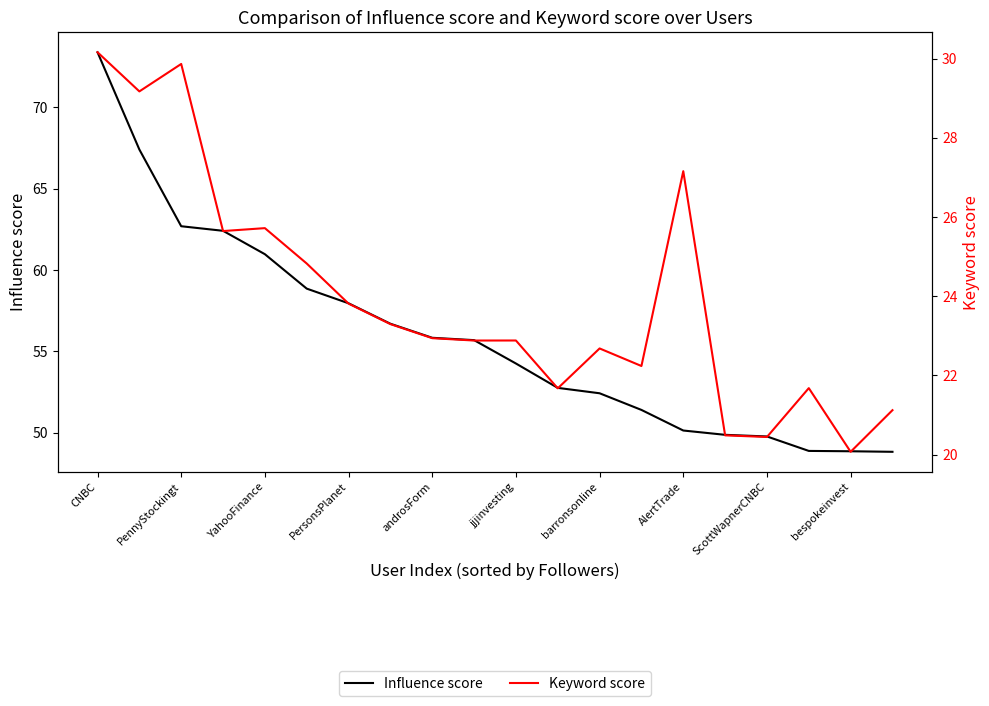

What is the lowest value of the Influence score series?

48.8